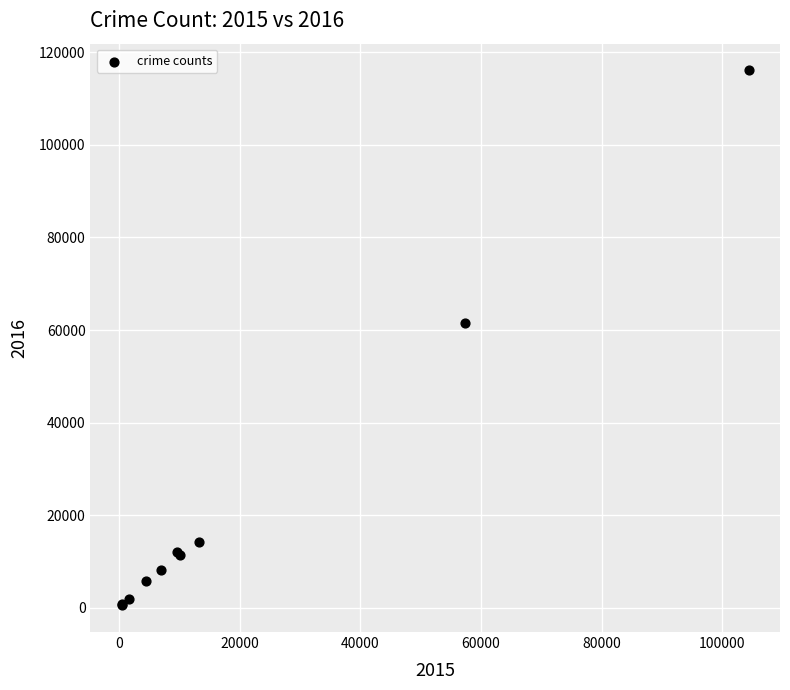

What Y value in the scatter plot is closest to 58309?

61623